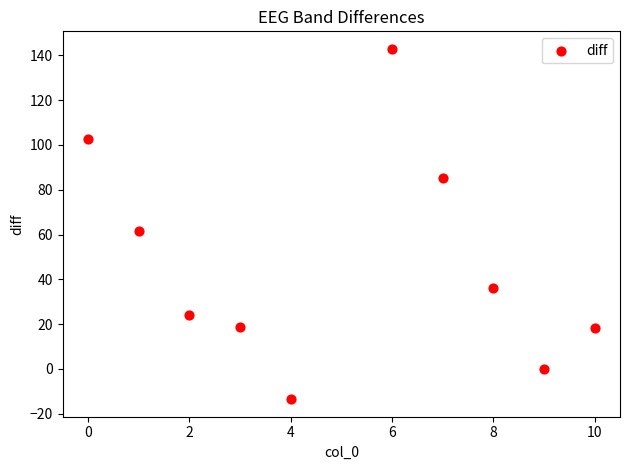

What is the average X value?

5.0